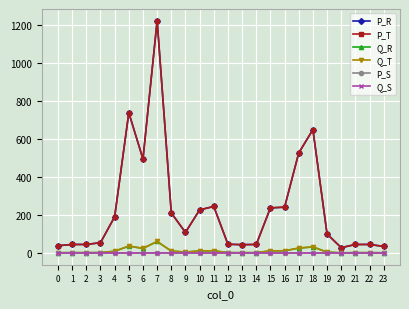

Does the chart have visible grid lines?

Yes